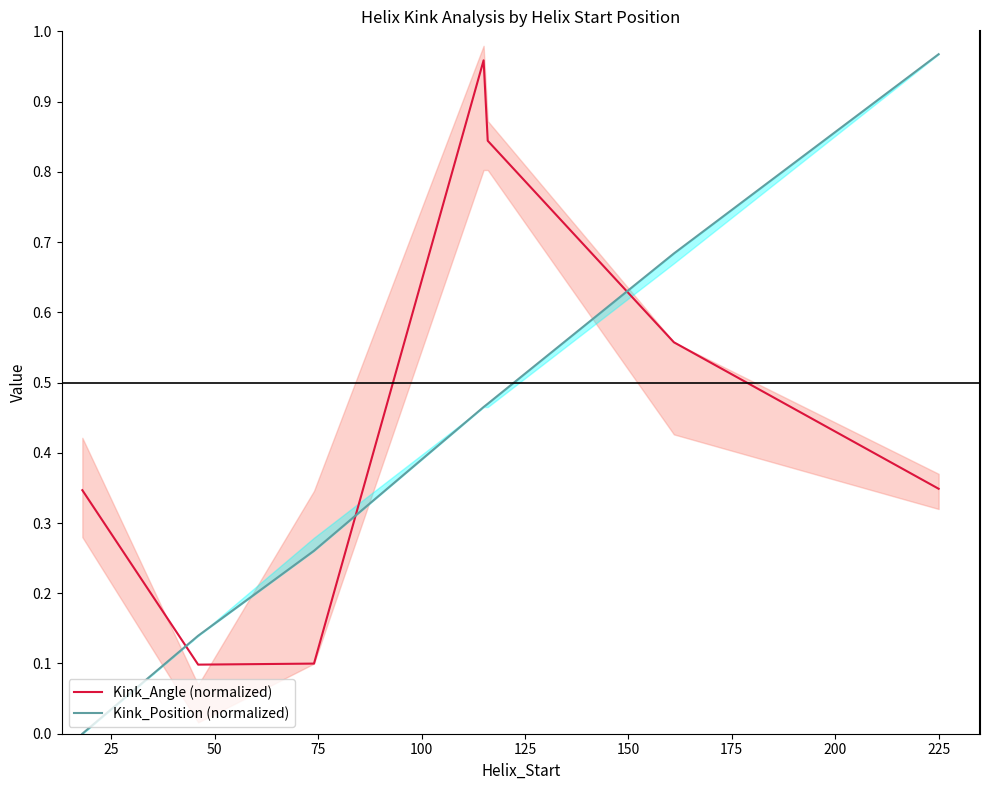

How many lines are shown in the chart?

2